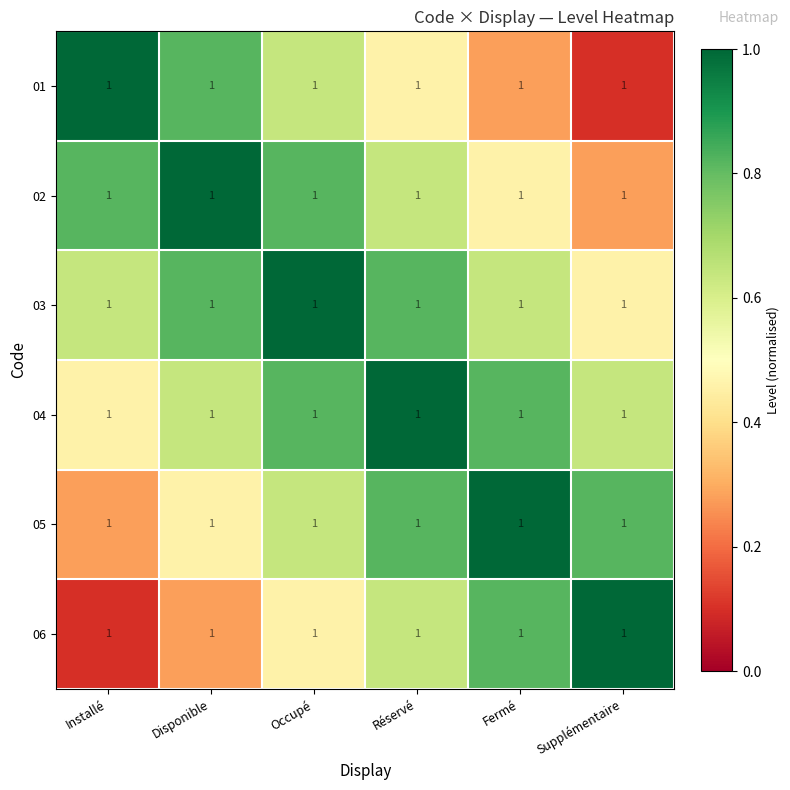

At how many categories does at least one series exceed 0?

6